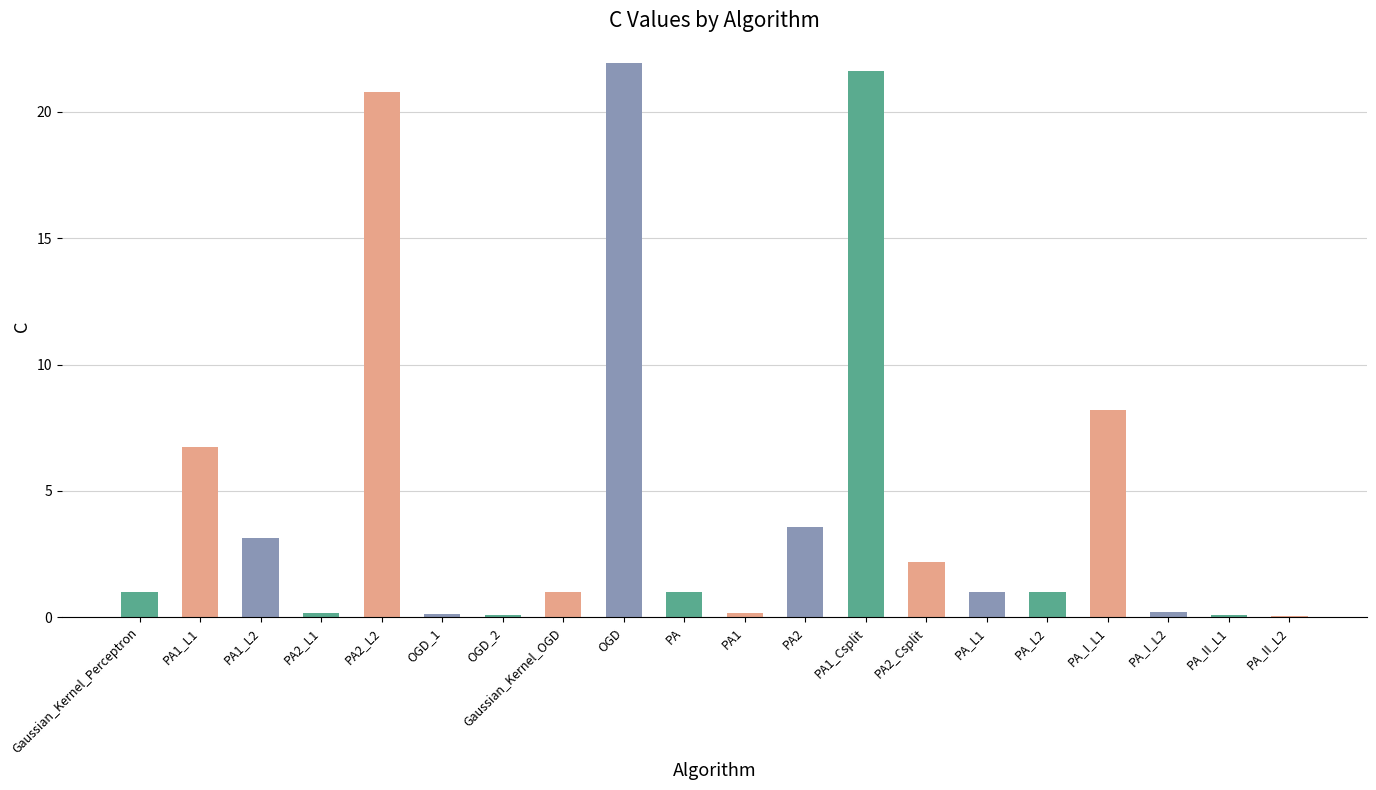

Is it true that the value at Gaussian_Kernel_OGD is 1.0?

True